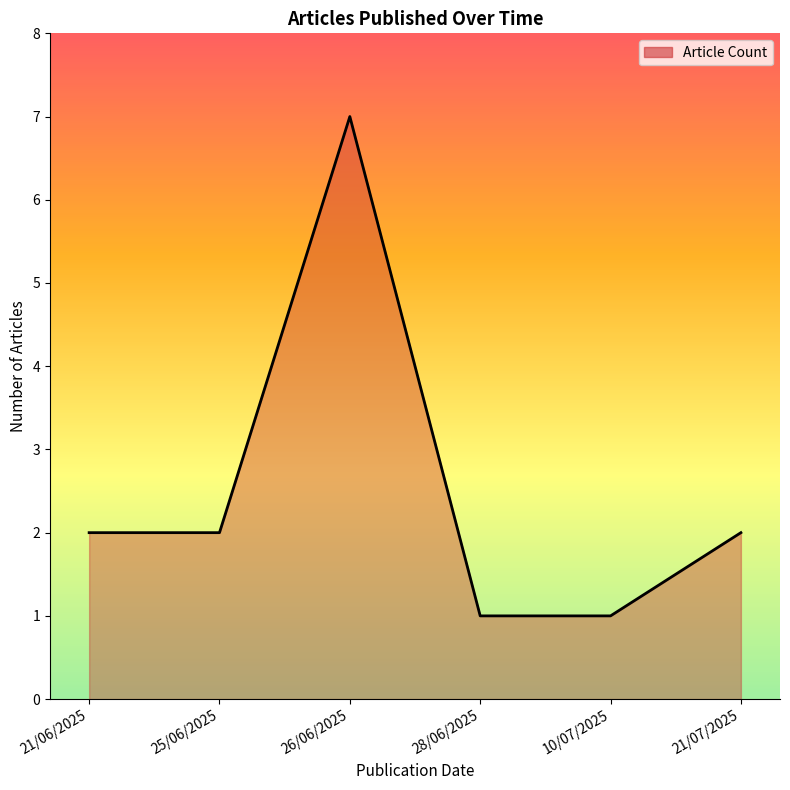

Between 21/06/2025 and 10/07/2025, which is larger?

21/06/2025